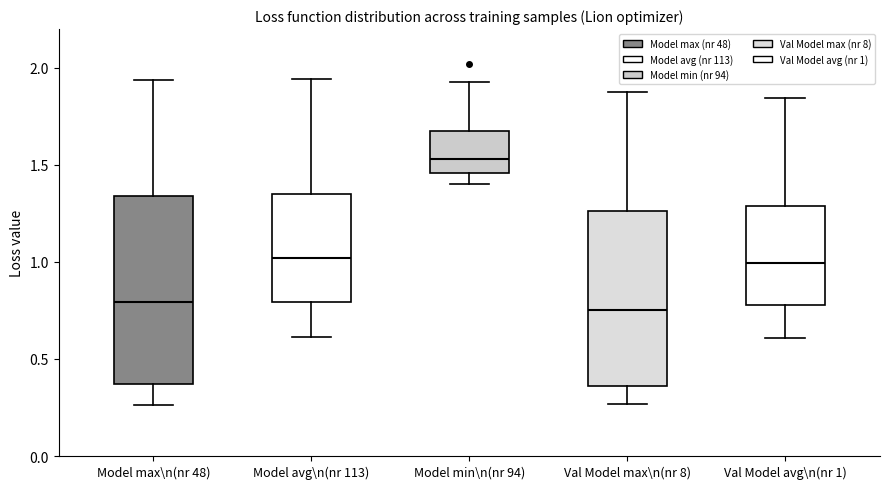

Where does the upper whisker of the box for Val Model max\n(nr 8) end on the y-axis? The values are not printed on the chart, so give them approximately, as read against the axis.

1.90